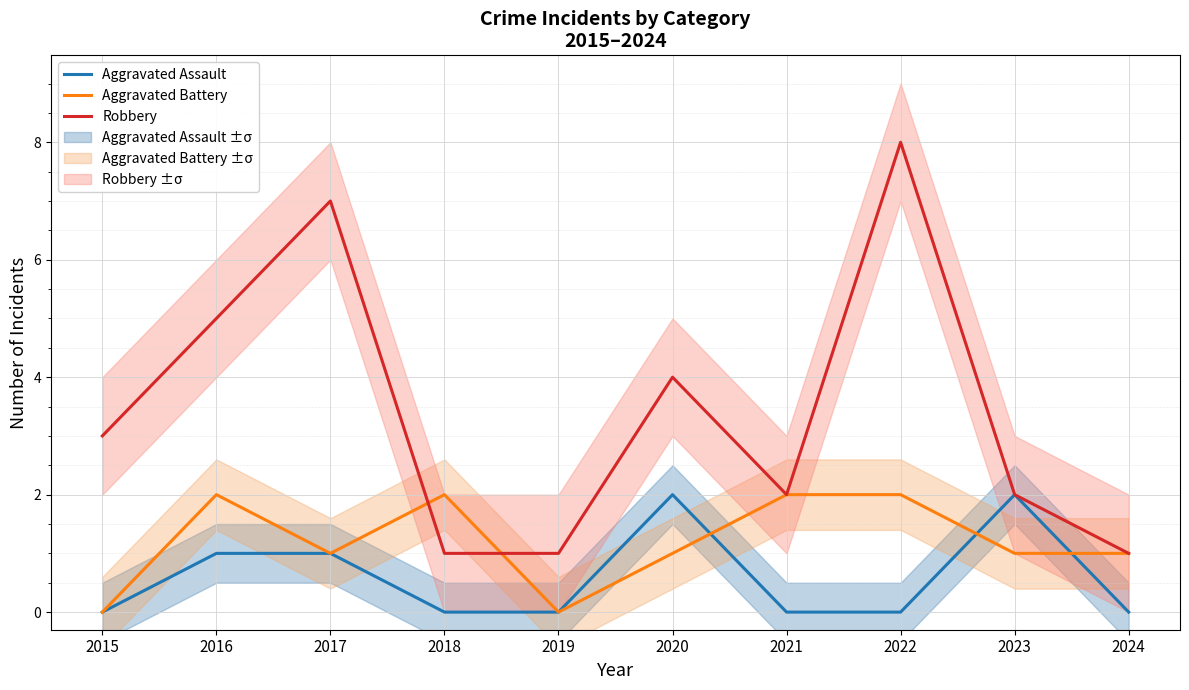

The value of Aggravated Battery at 2015 is 0. True or false?

True